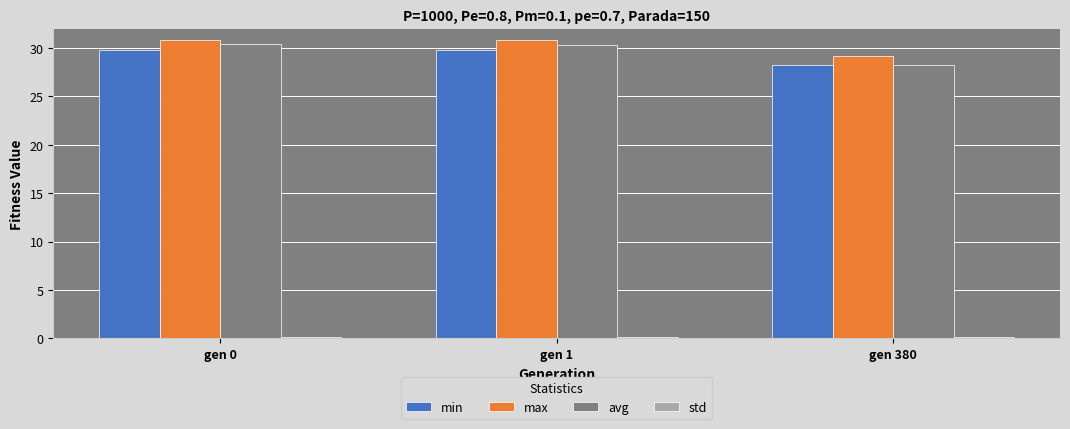

Is the value of max at gen 380 greater than the value of avg at gen 1?

No